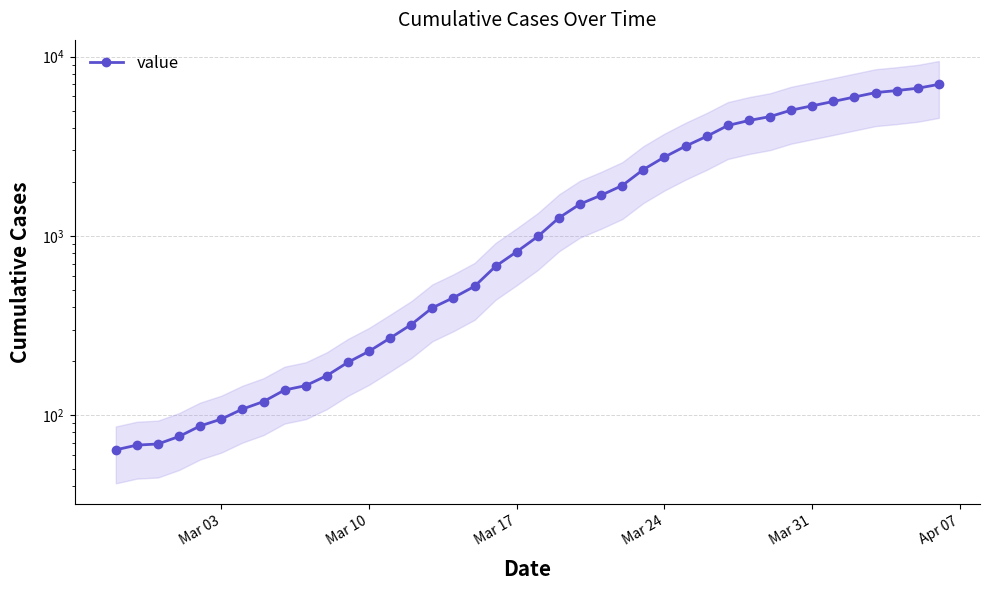

How many lines are shown in the chart?

1